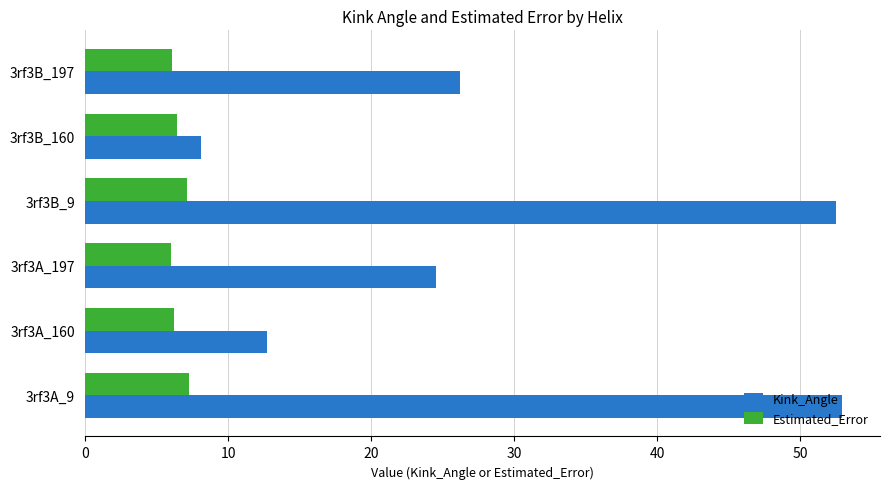

What is the sum of all Kink_Angle values?

177.0